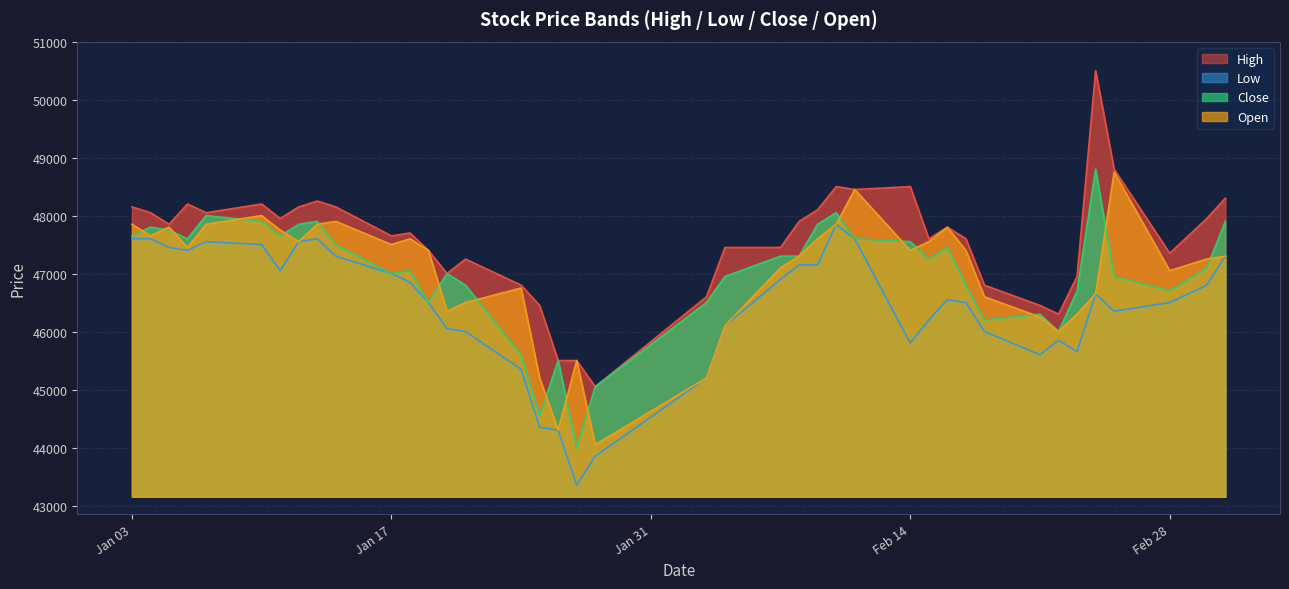

How many data points does each series have?

40